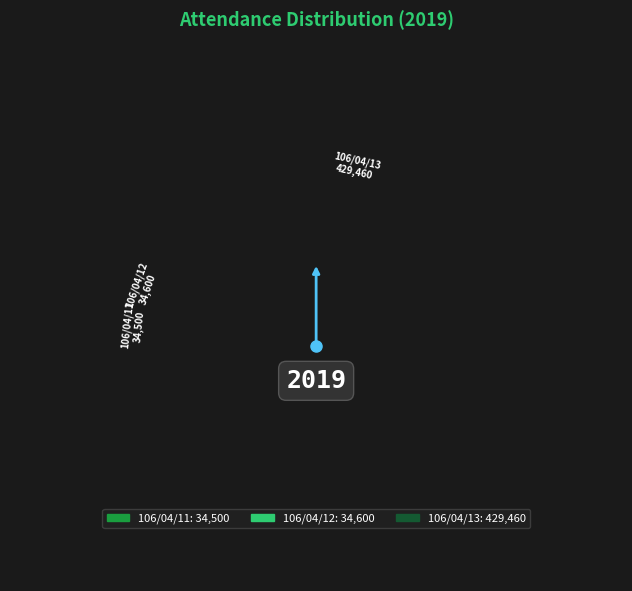

Does any single category account for the majority?

Yes